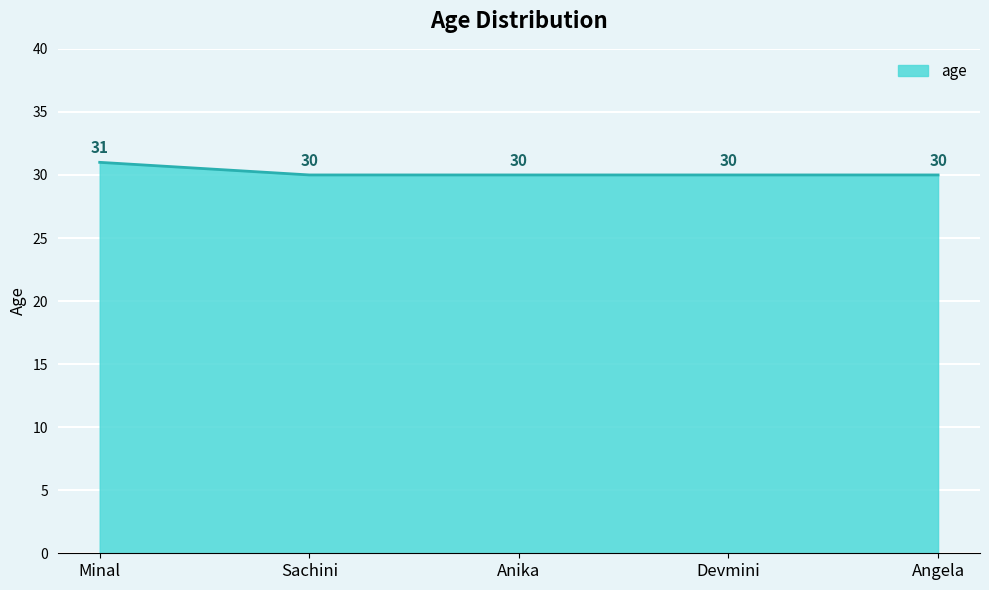

How many values are between 30 and 31?

5